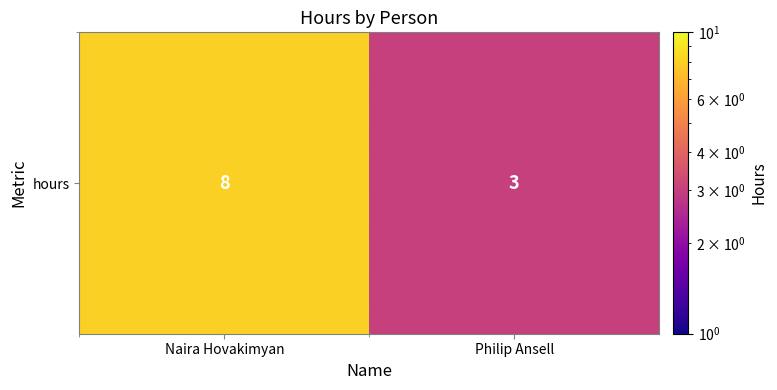

The chart shows a value of 8 at Naira Hovakimyan. True or false?

True